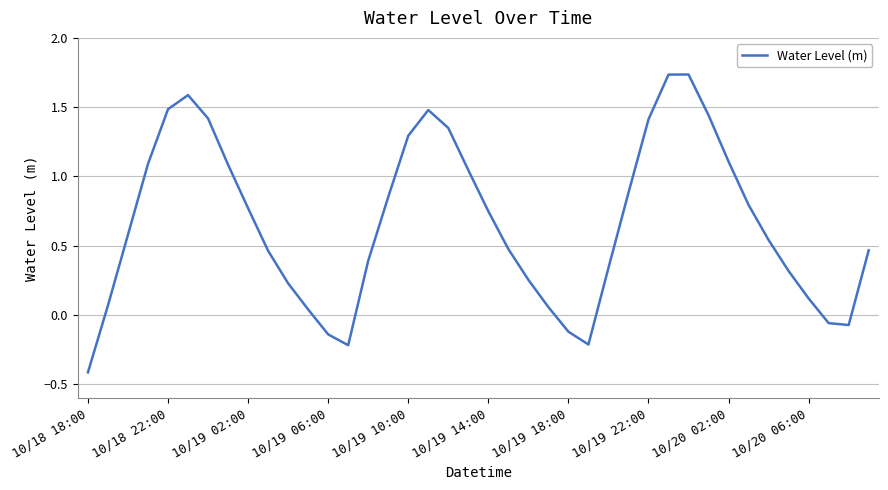

What is the difference between the maximum and minimum values?

2.1